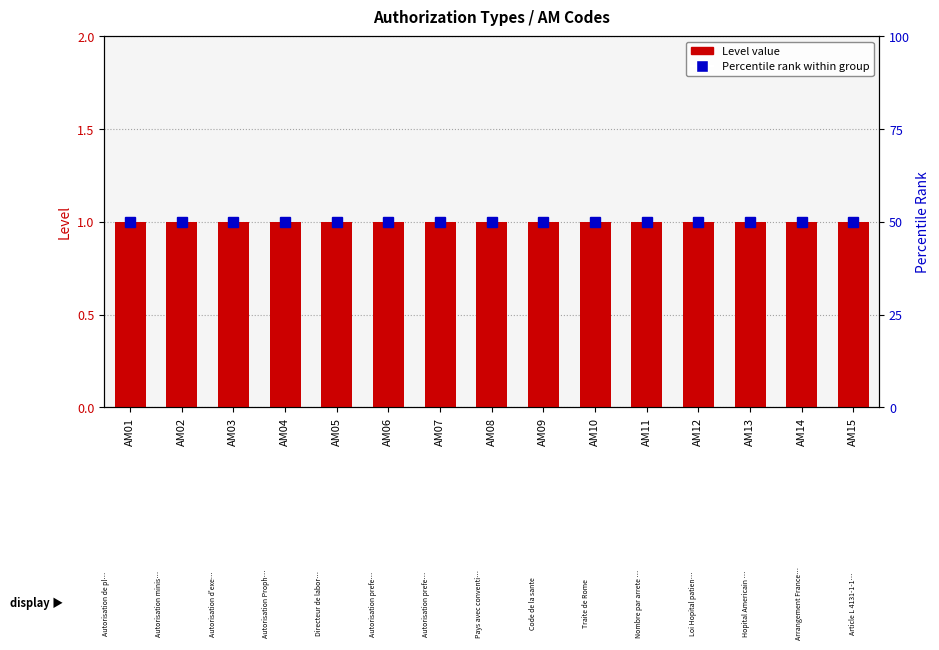

What is the minimum value for Code rank within group?

50